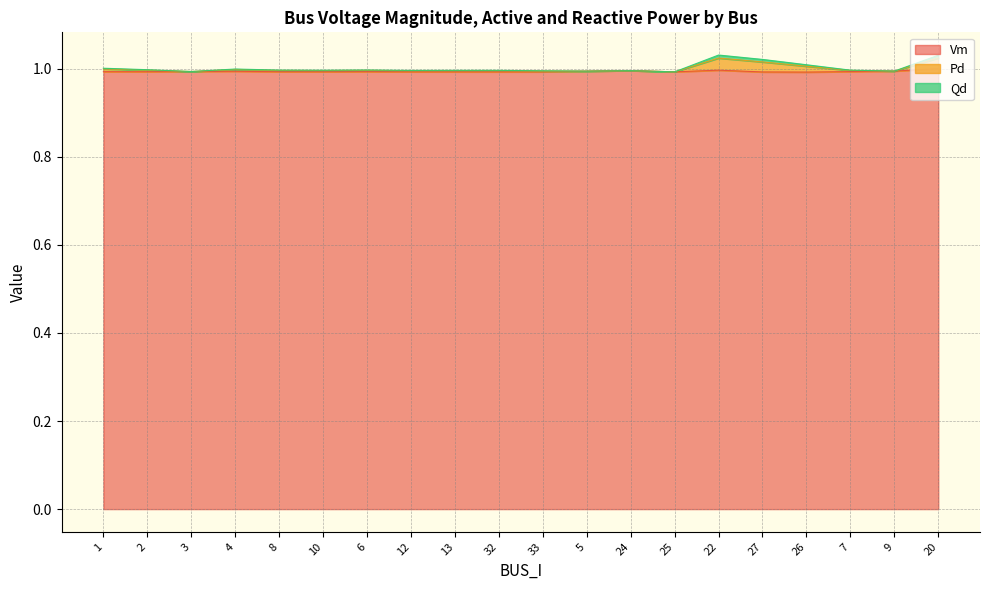

In Vm, how many points are lower than both neighbors (excluding endpoints)?

5